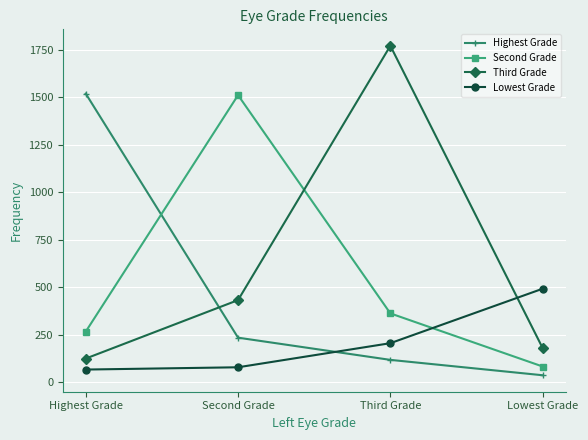

Which series changed the most between Third Grade and Lowest Grade?

Third Grade